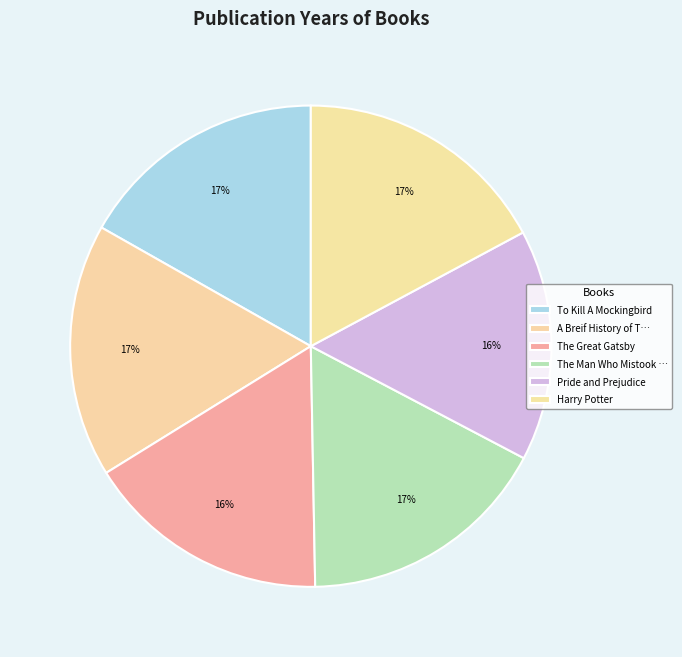

Count the number of slices in the pie.

6